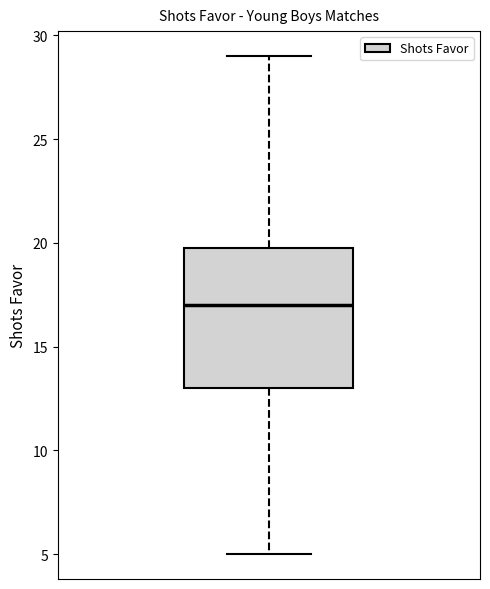

Where does the upper whisker of the box end on the y-axis? The values are not printed on the chart, so give them approximately, as read against the axis.

29